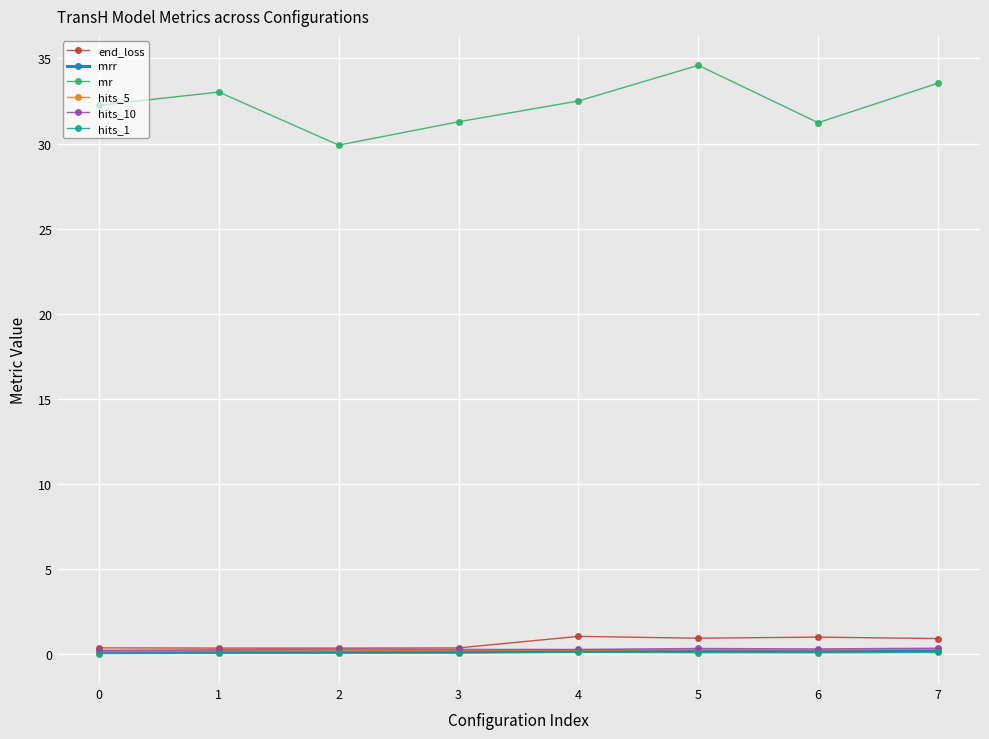

What is the greatest value displayed?

34.6